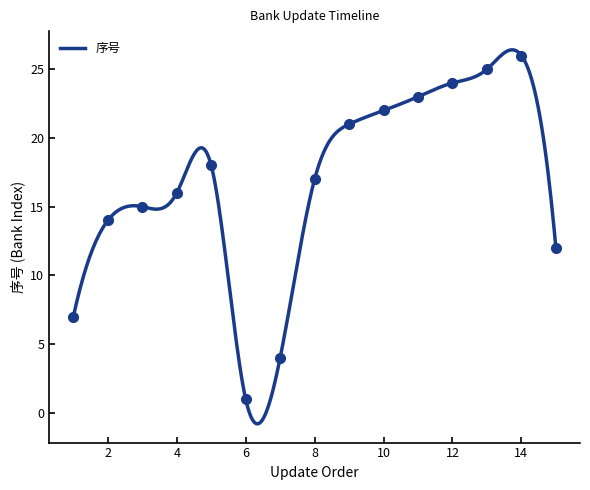

What is the maximum value for 序号?

26.4